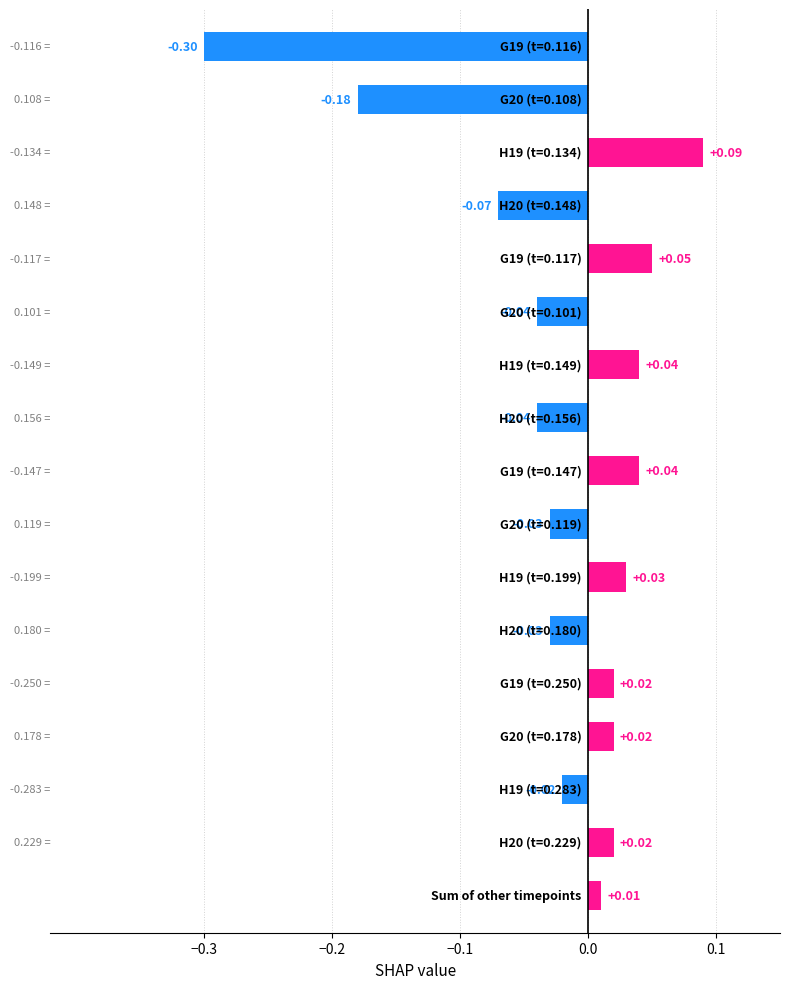

List the series in order of their overall mean, lowest first.

G20, G19, H20, H19